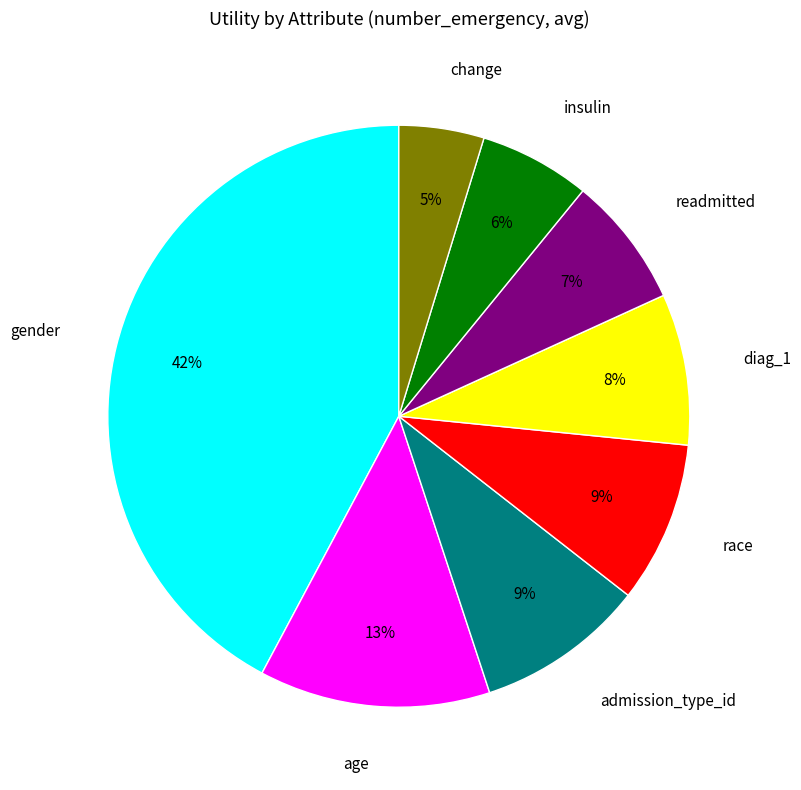

Between diag_1 and insulin, which is larger?

diag_1